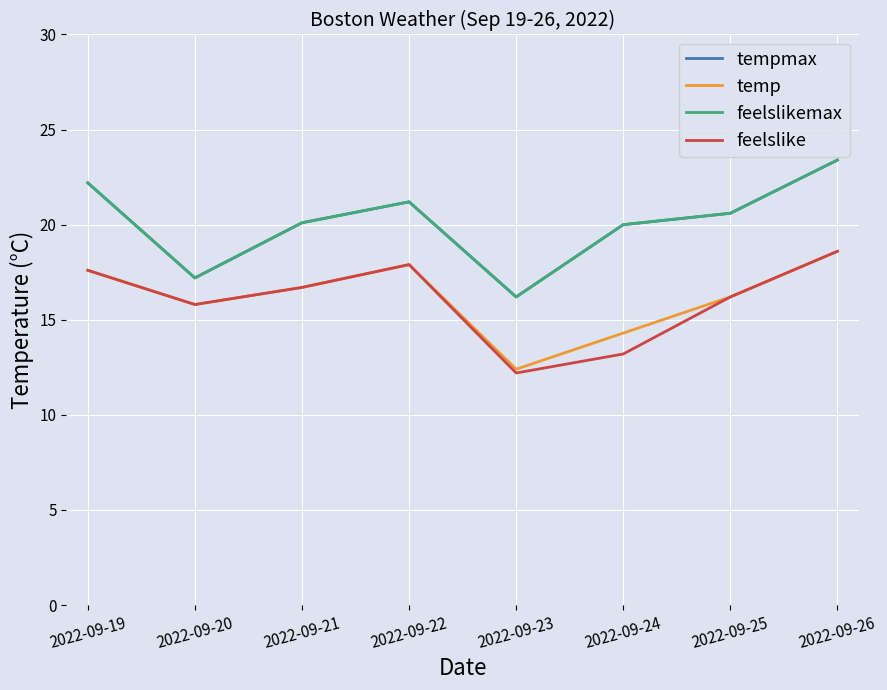

How many interior local valleys does the temp series have?

2